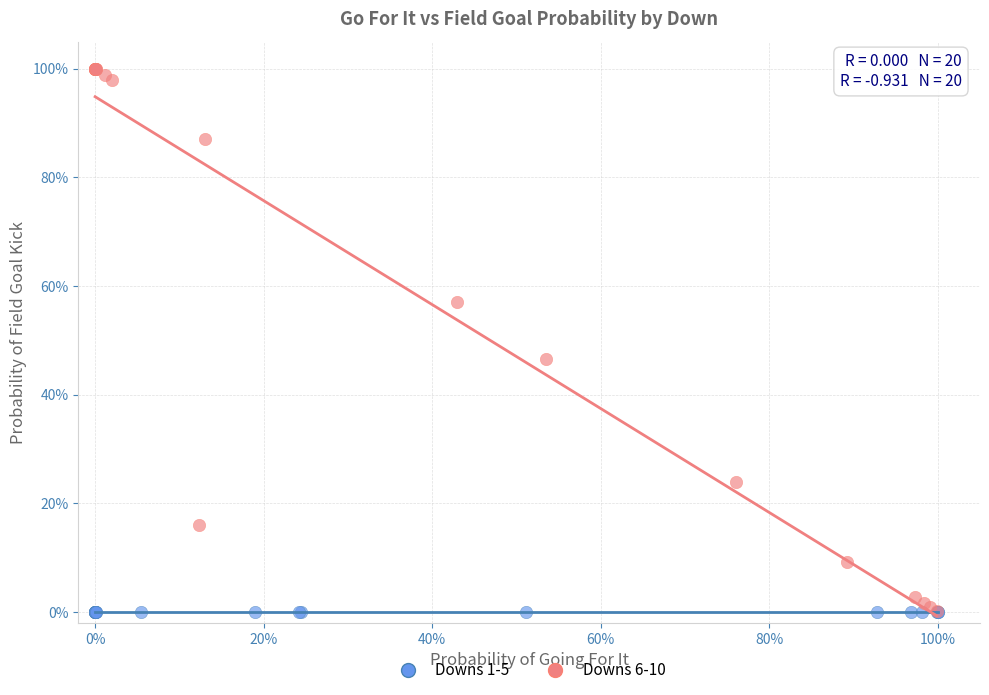

What are all the series names shown in the legend?

Downs 1-5, Downs 6-10